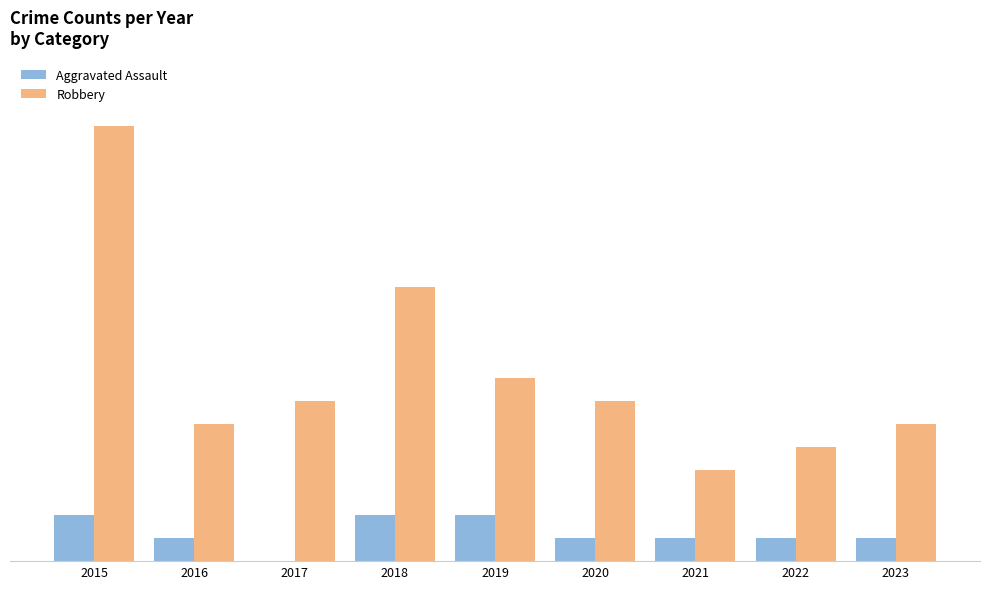

Are the bars grouped side by side (vs. stacked)?

Yes